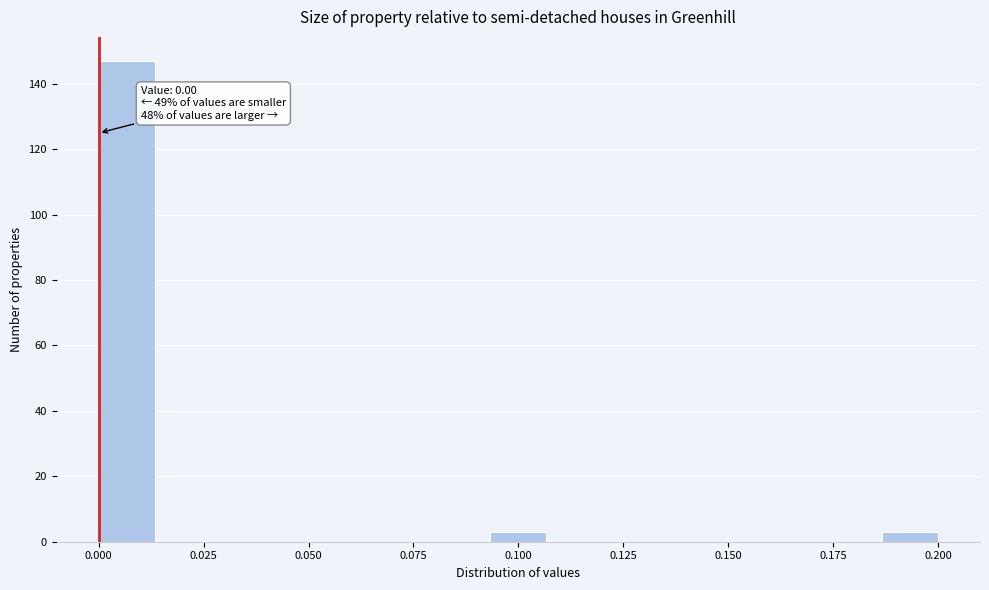

Around what value on the x-axis is the tallest bar? Give the approximate position of its centre, as read against the axis.

0.005